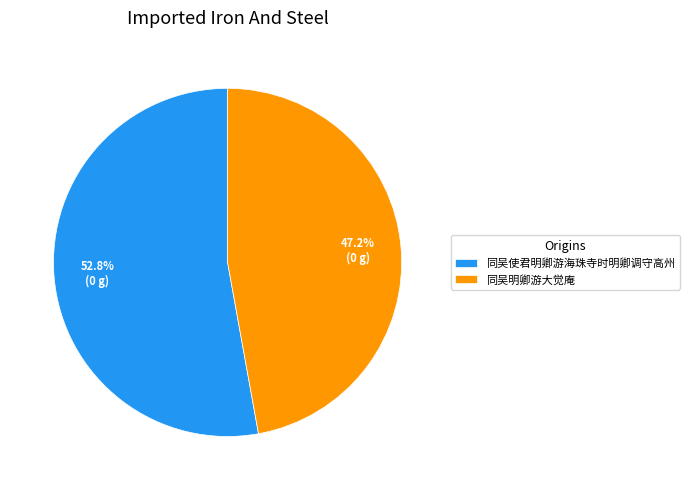

Rank the categories by value from highest to lowest.

同吴使君明卿游海珠寺时明卿调守高州, 同吴明卿游大觉庵